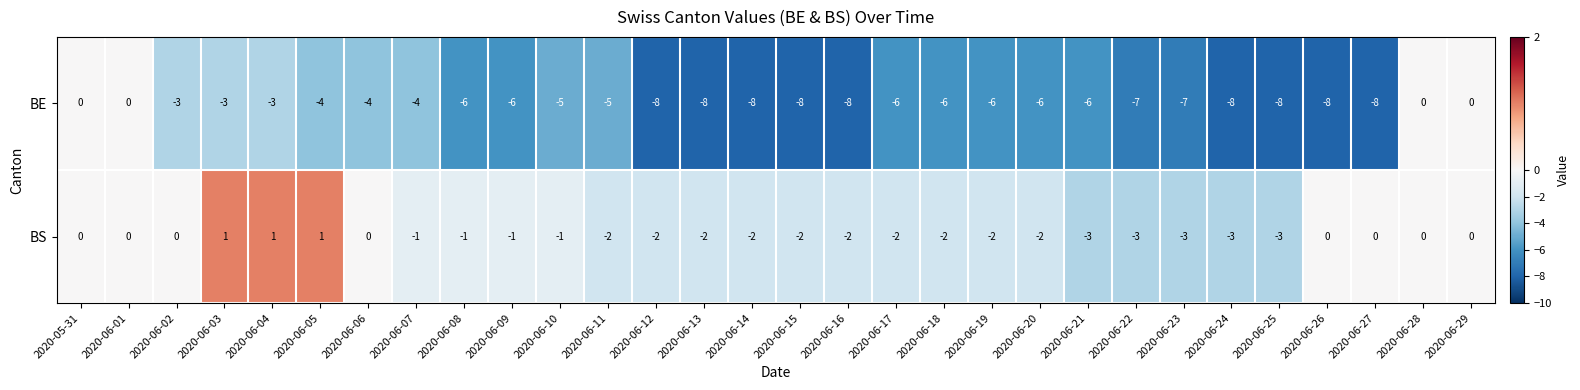

The value of BE at 2020-06-24 is -8. True or false?

True